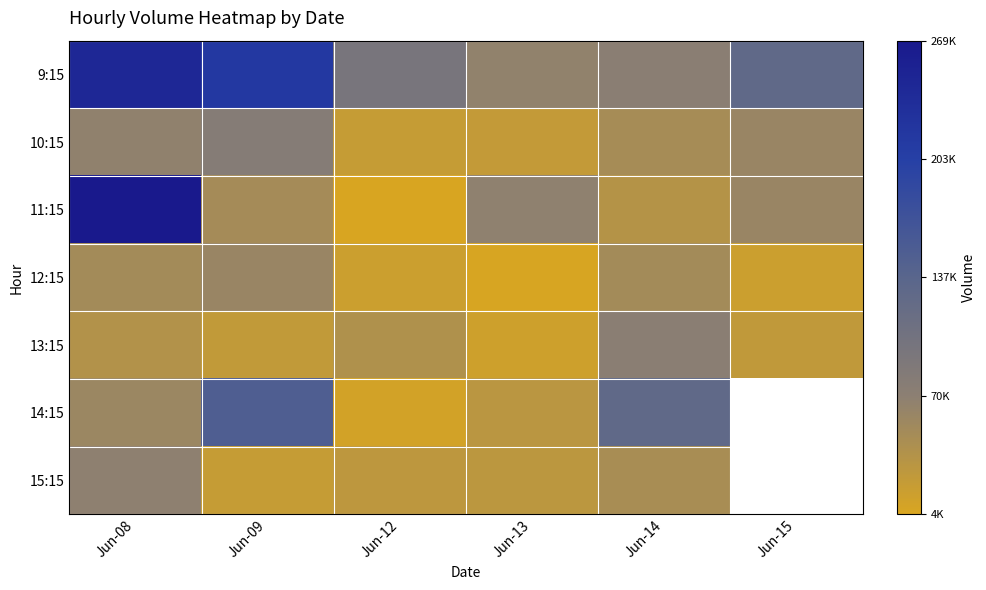

At which category is the sum across all series the highest?

Jun-08